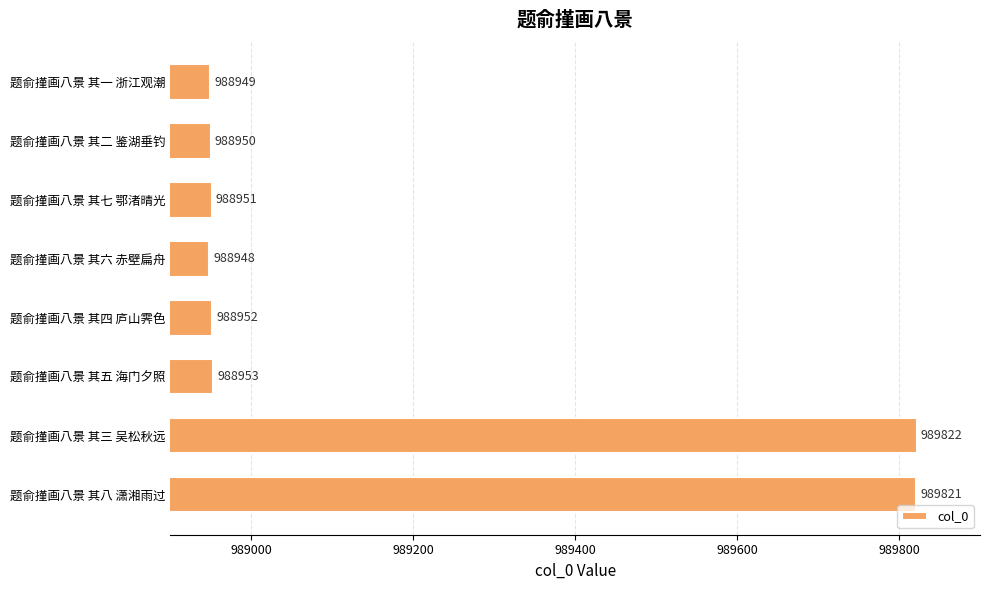

The chart shows a value of 988951 at 题俞㨷画八景 其七 鄂渚晴光. True or false?

True